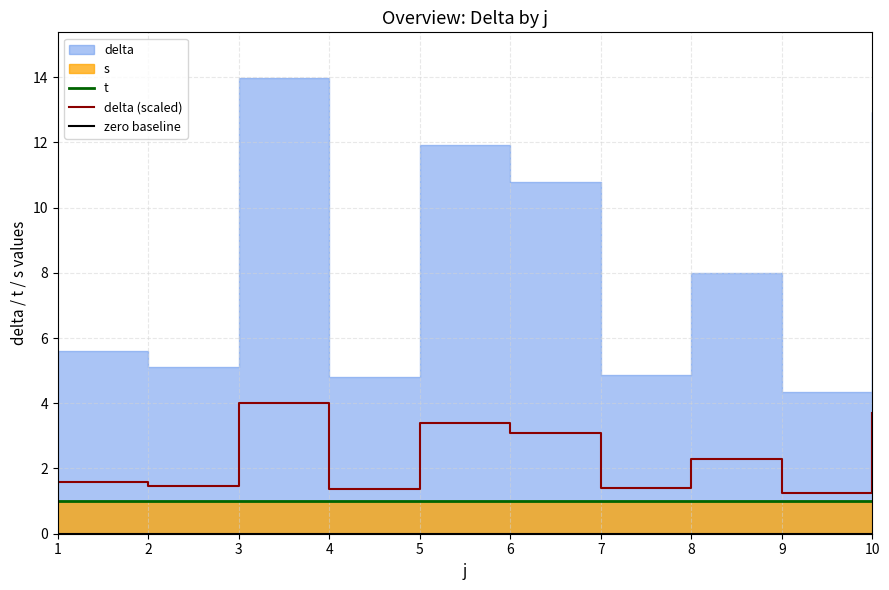

Is the value of delta (scaled) at 3 greater than the value of zero baseline at 6?

Yes